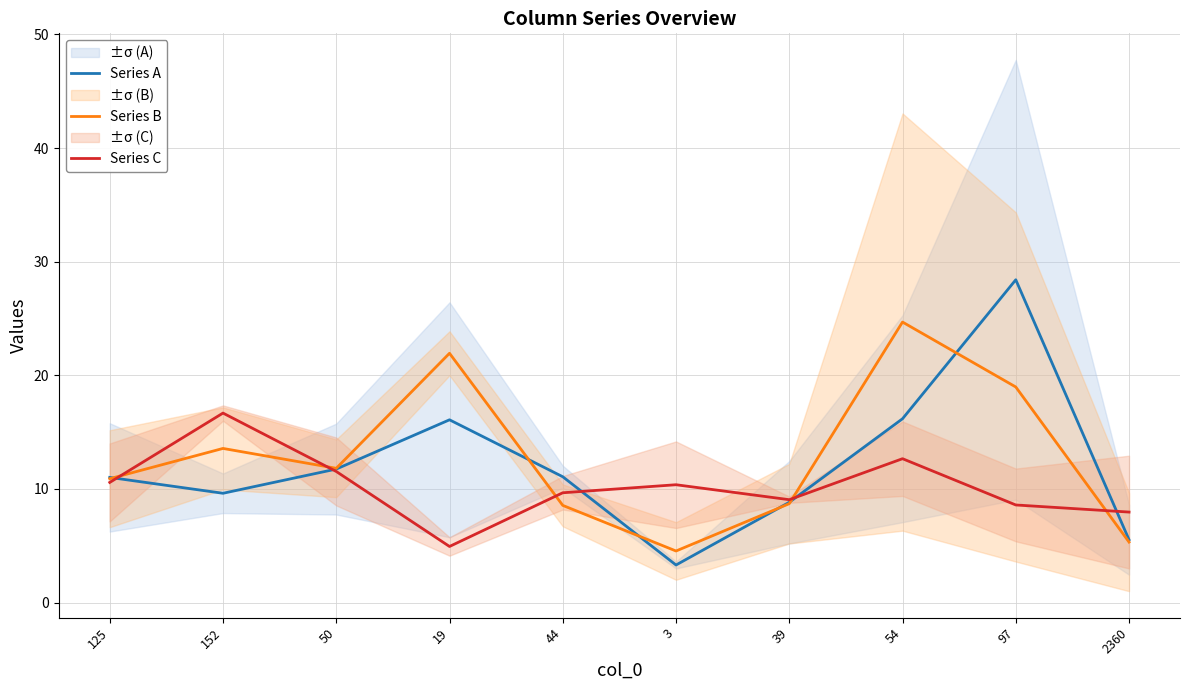

Where is the first local maximum for Series B?

152